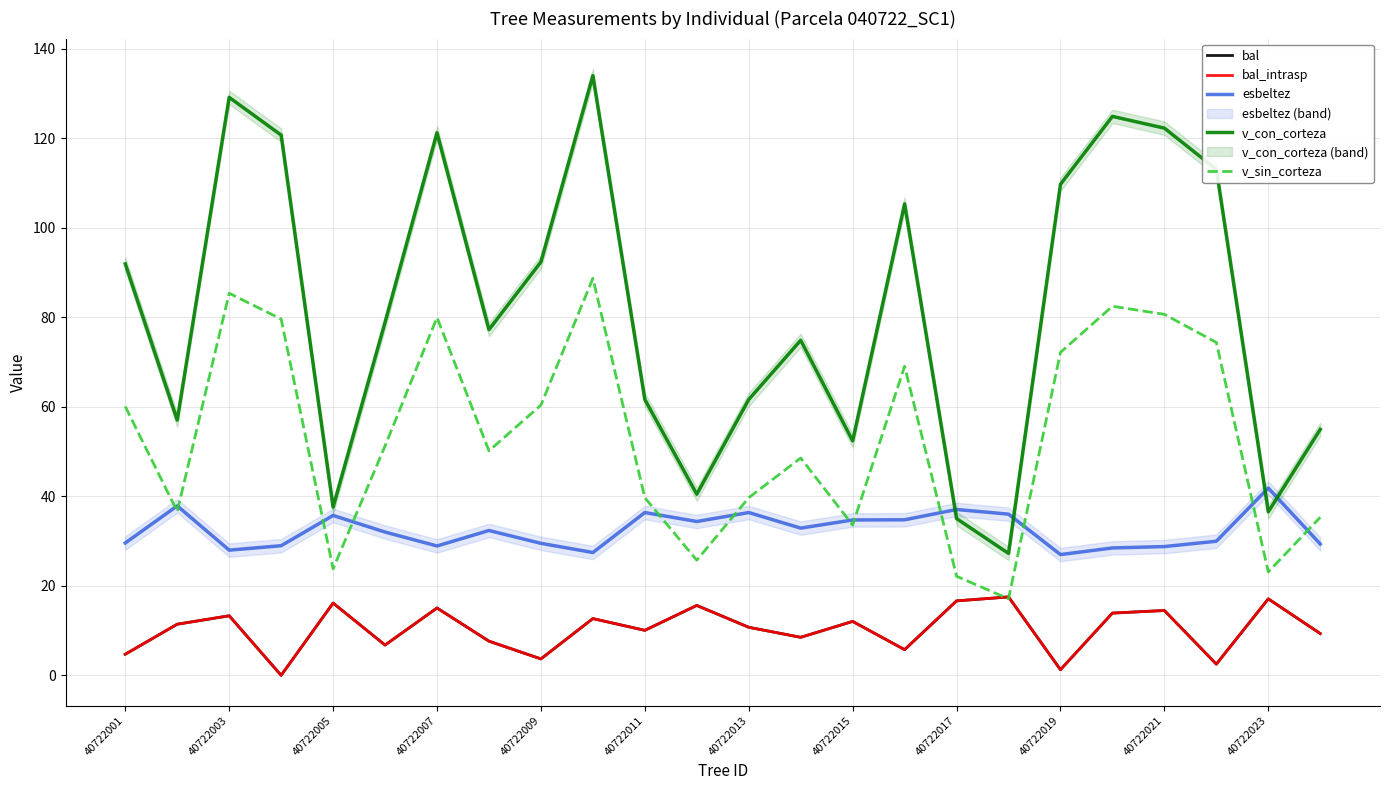

The bal series shows 9.3 at 23. True or false?

True